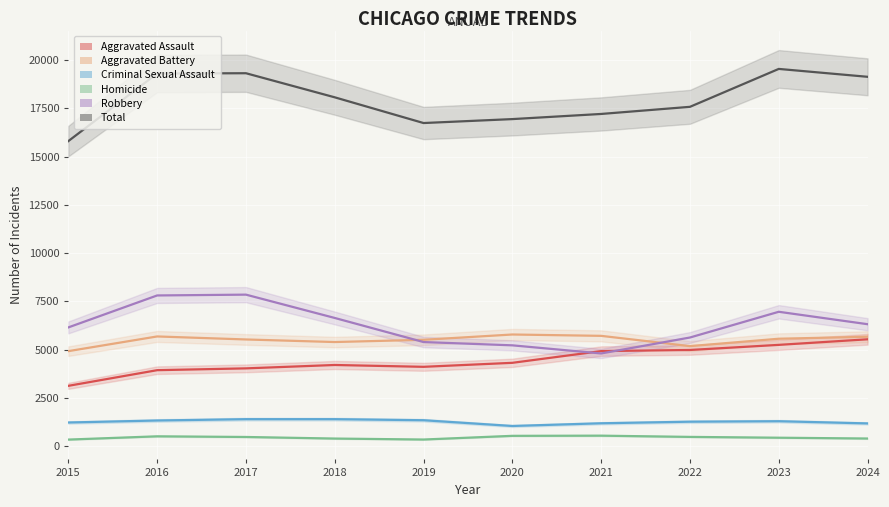

True or false: Criminal Sexual Assault and Homicide cross at least once.

False